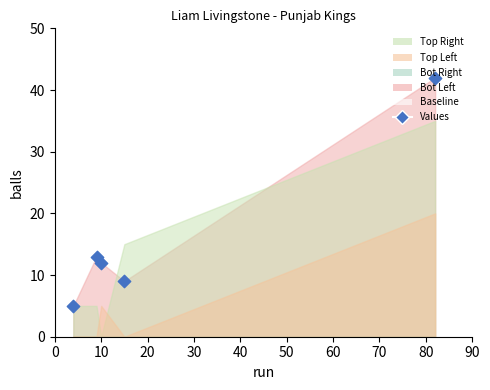

What is the ratio of the value at 30 to the value at 10?

0.7